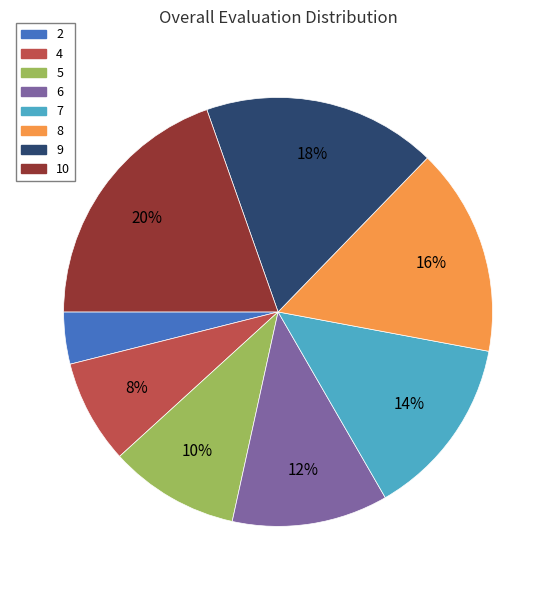

To the nearest percent, what is the difference between the 7 and 6 slice percentages?

2%